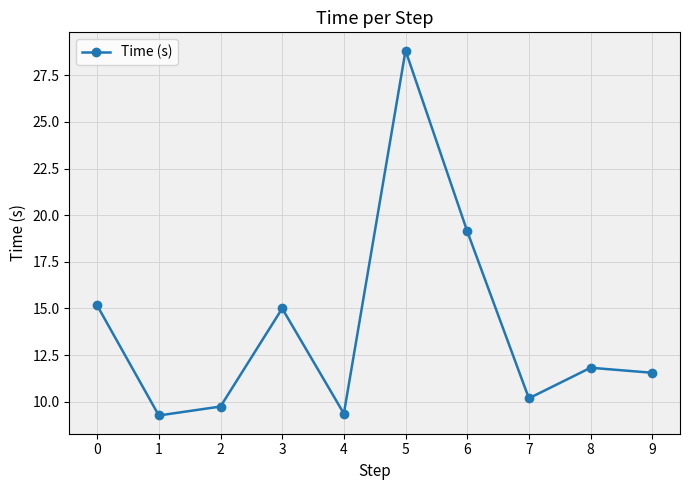

How many data points are less than 11?

4